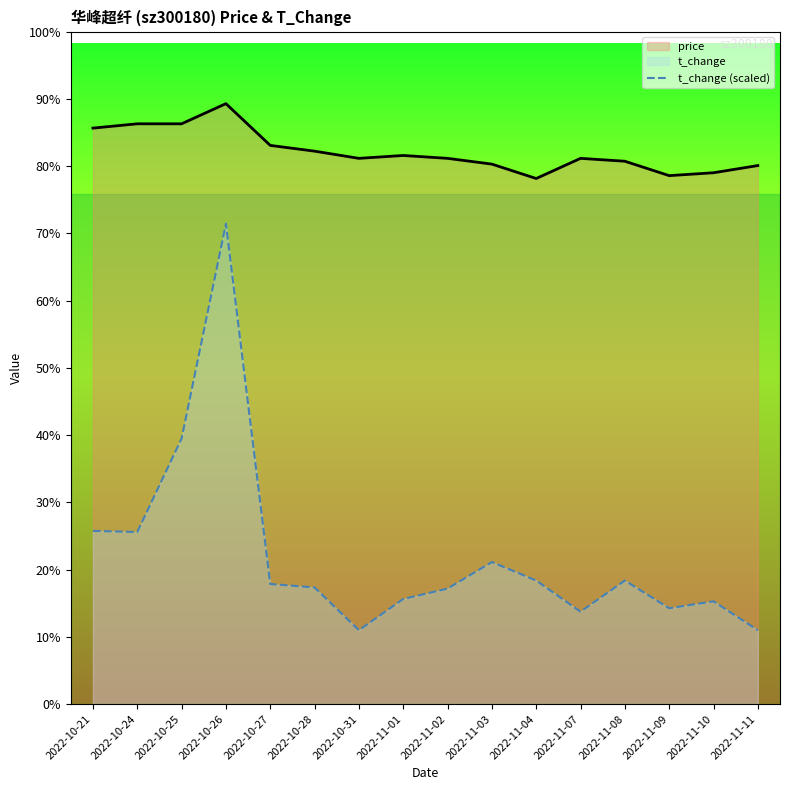

Reading left to right, list all the values displayed in this chart.

price: 2022-10-21=4.0	2022-10-24=4.0	2022-10-25=4.0	2022-10-26=4.2	2022-10-27=3.9	2022-10-28=3.8	2022-10-31=3.8	2022-11-01=3.8	2022-11-02=3.8	2022-11-03=3.8	2022-11-04=3.6	2022-11-07=3.8	2022-11-08=3.8	2022-11-09=3.7	2022-11-10=3.7	2022-11-11=3.7
t_change (scaled): 2022-10-21=1.2	2022-10-24=1.2	2022-10-25=1.8	2022-10-26=3.3	2022-10-27=0.8	2022-10-28=0.8	2022-10-31=0.5	2022-11-01=0.7	2022-11-02=0.8	2022-11-03=1.0	2022-11-04=0.9	2022-11-07=0.6	2022-11-08=0.9	2022-11-09=0.7	2022-11-10=0.7	2022-11-11=0.5